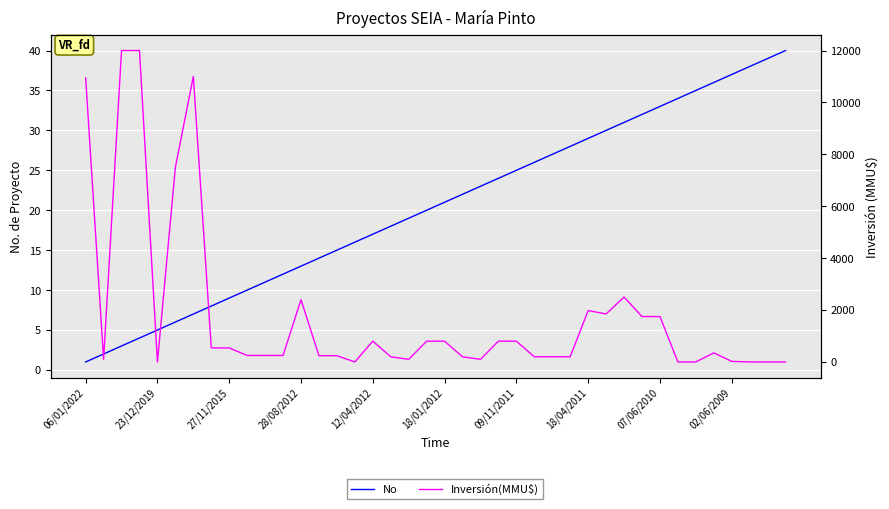

How many data points does each series have?

40